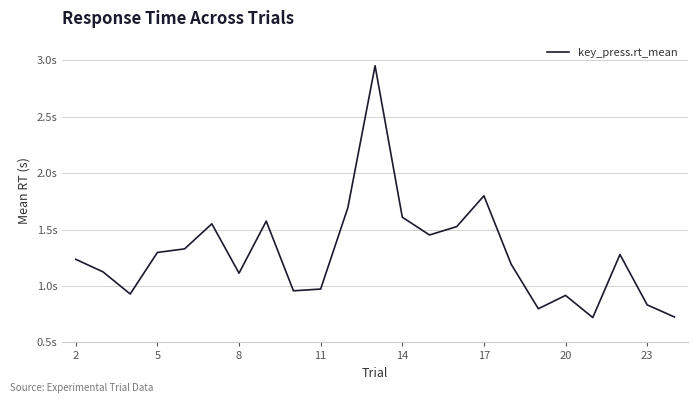

Does the chart display data point markers on the line(s)?

No